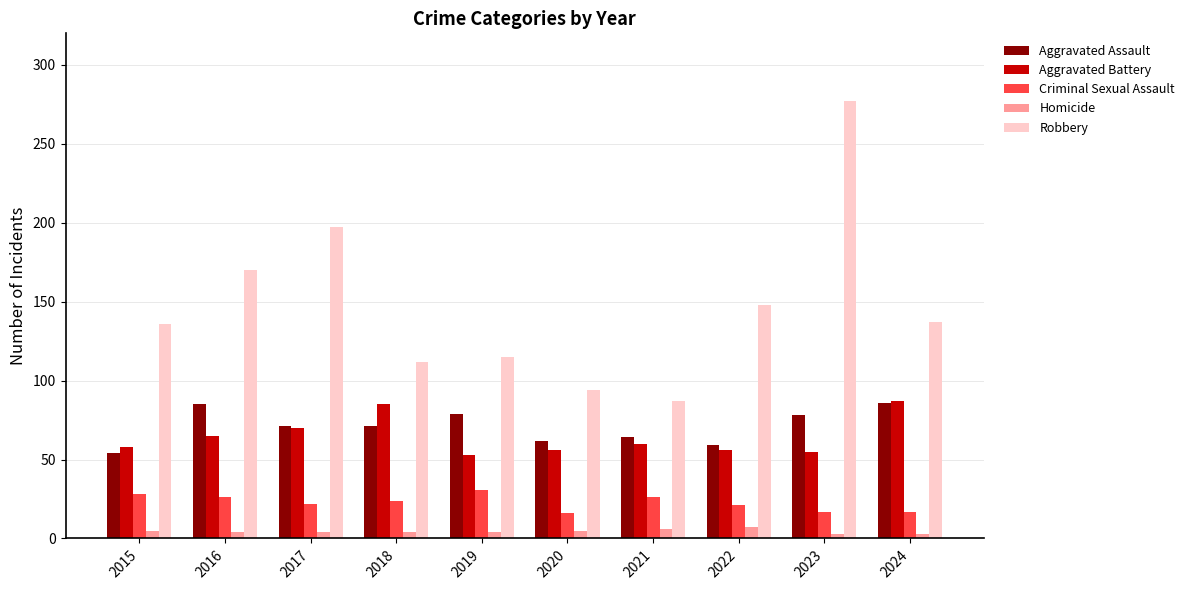

What is the difference between the Criminal Sexual Assault values at 2017 and 2020?

6